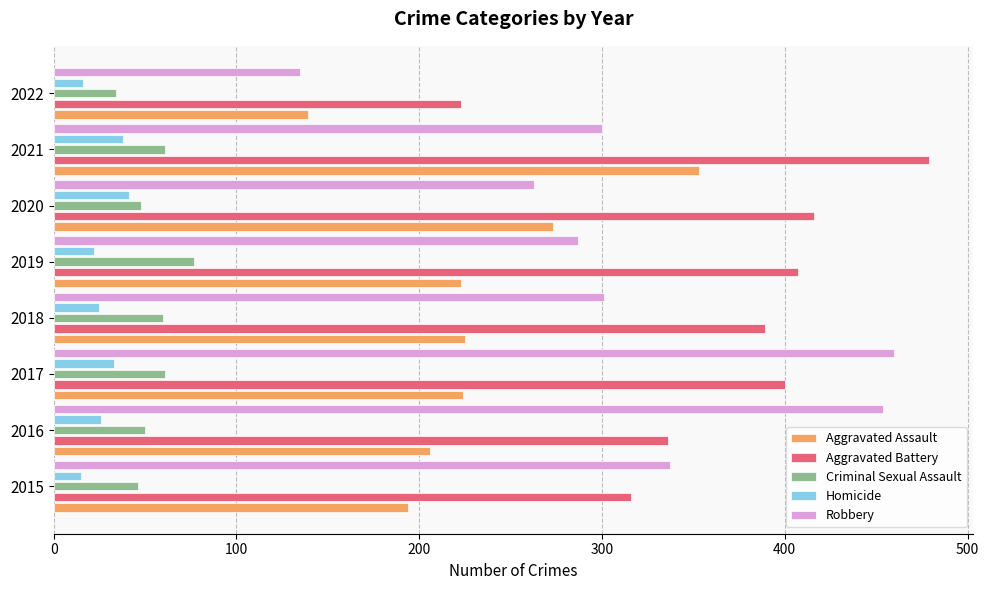

What is the difference between the maximum and minimum values in the Aggravated Assault series?

214